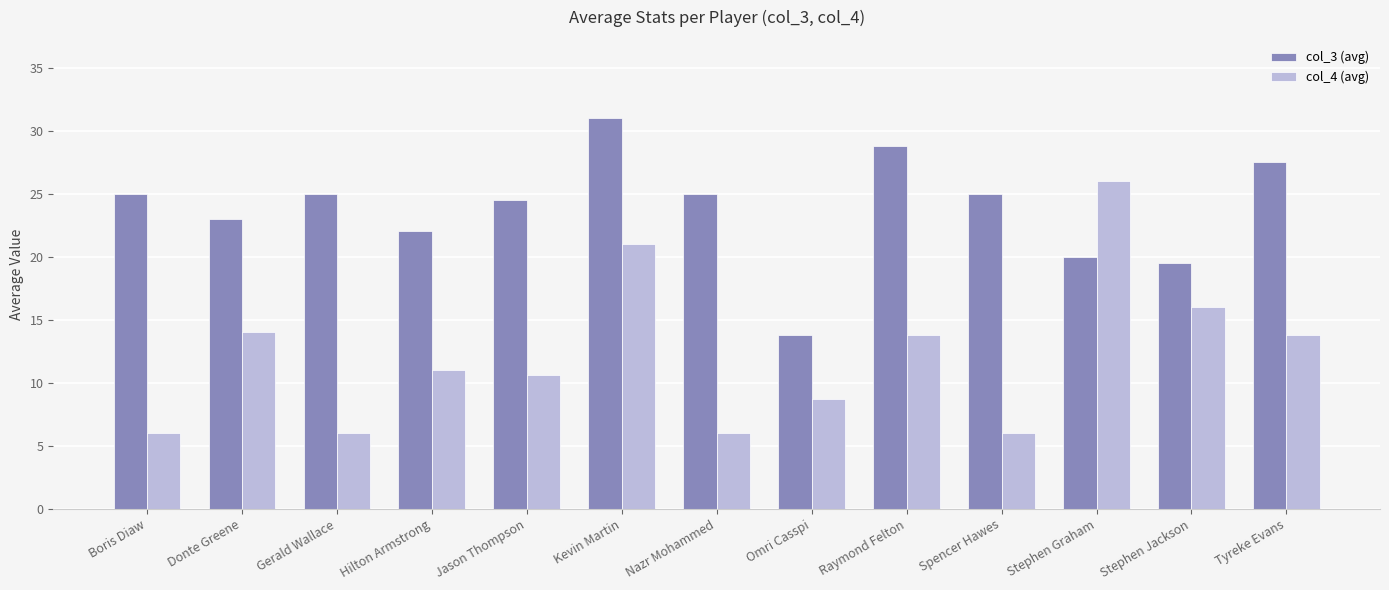

What is the maximum value shown in the chart?

31.0